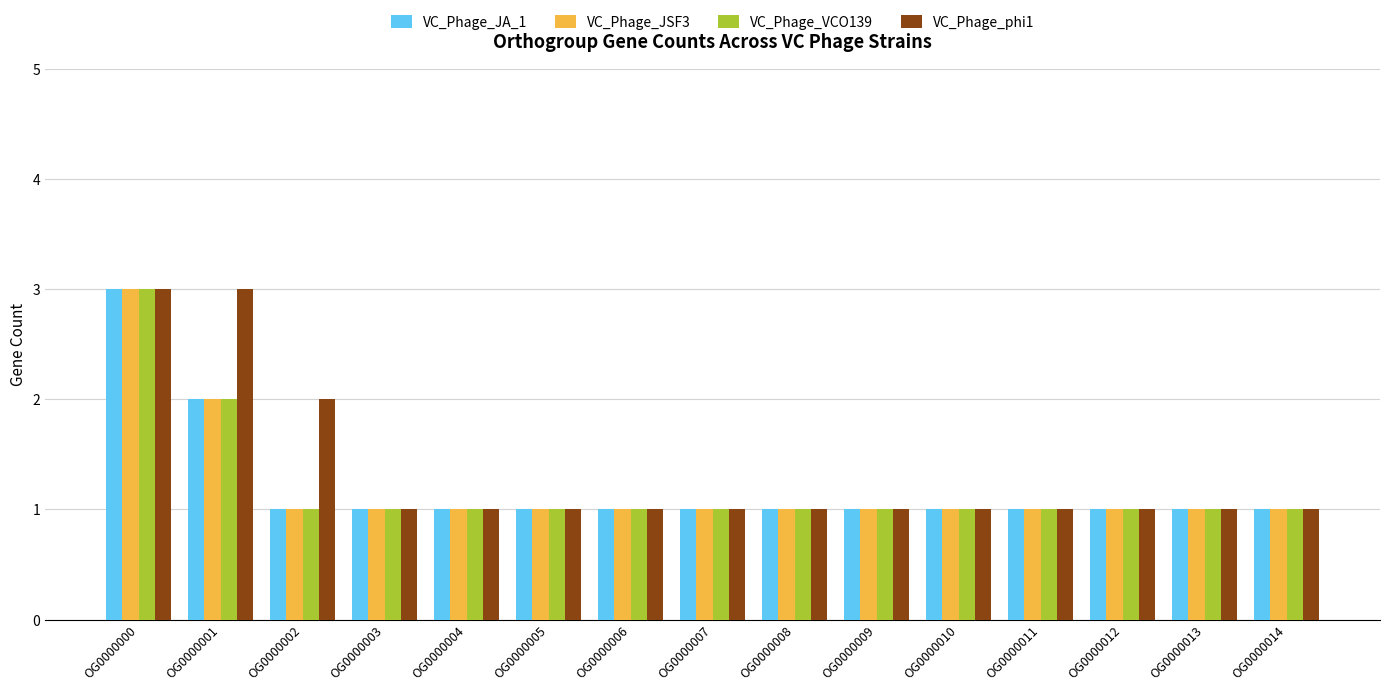

What is the total value across all series at OG0000012?

4